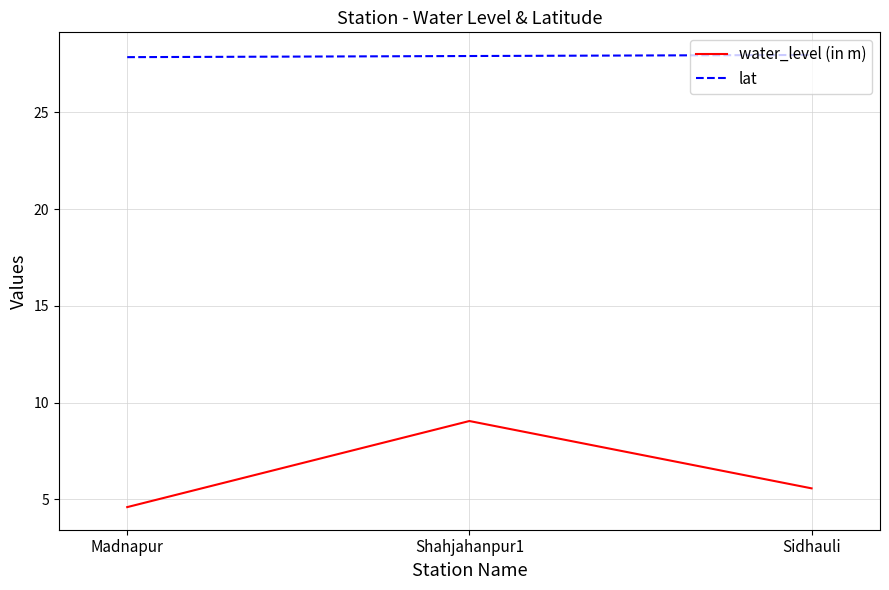

What position from the right is Madnapur?

3